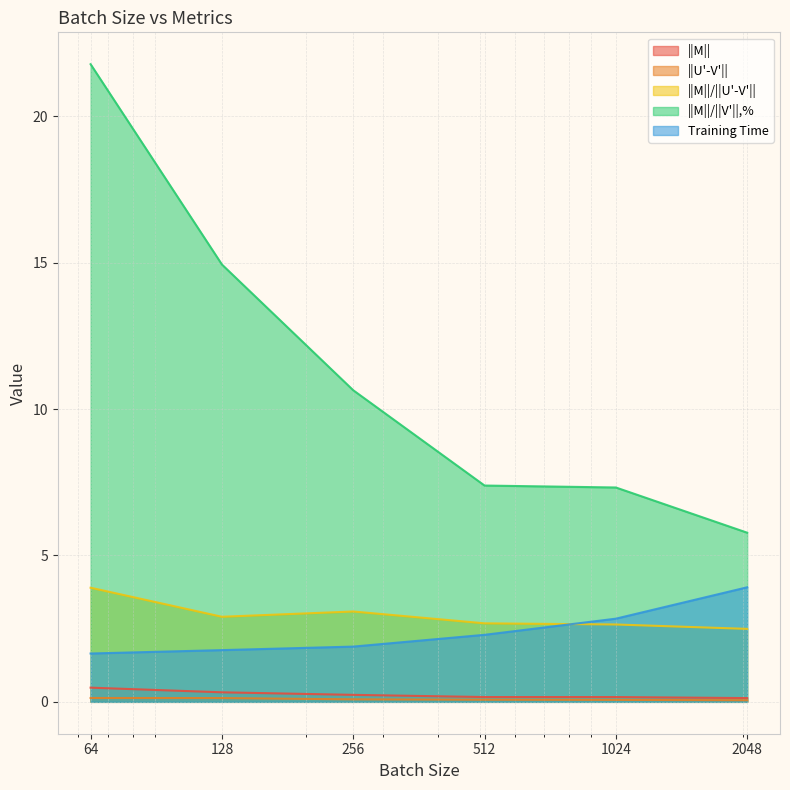

True or false: Training Time has more than 2 interior local peaks.

False